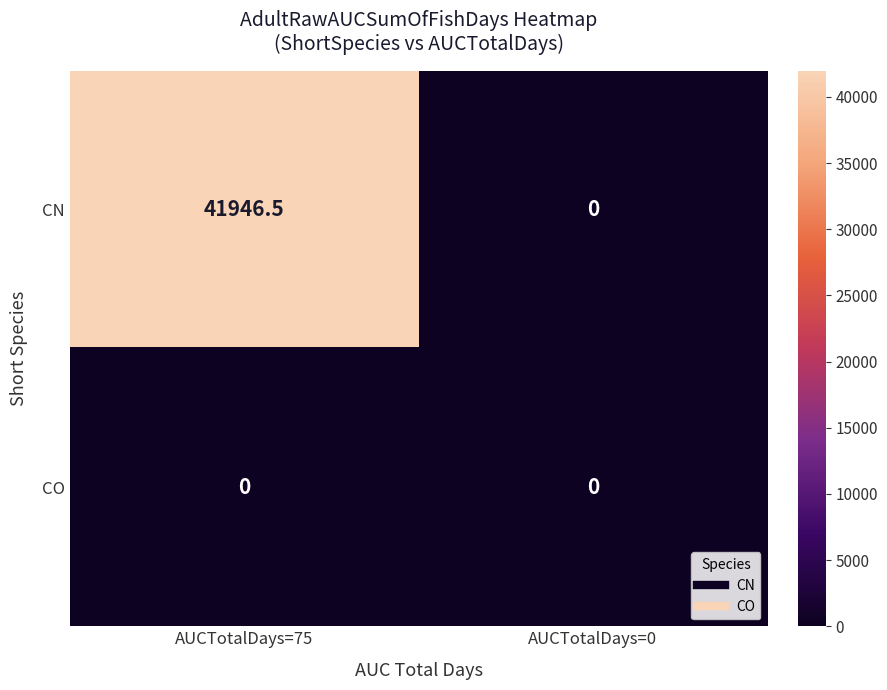

Which series has the largest range (max minus min)?

CN